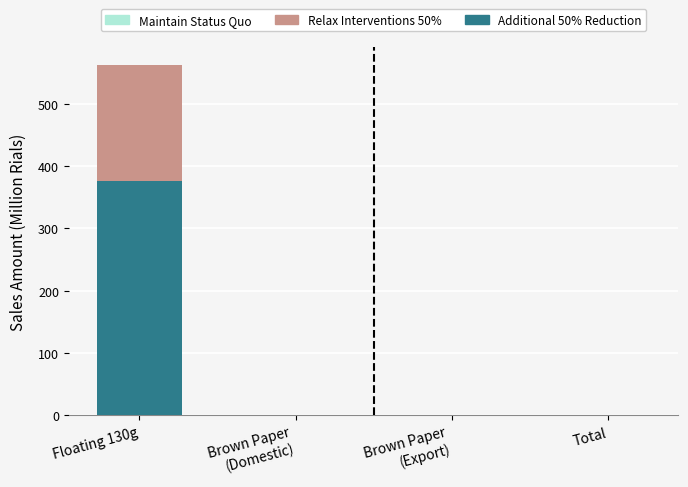

At which category is the sum across all series the highest?

Floating 130g